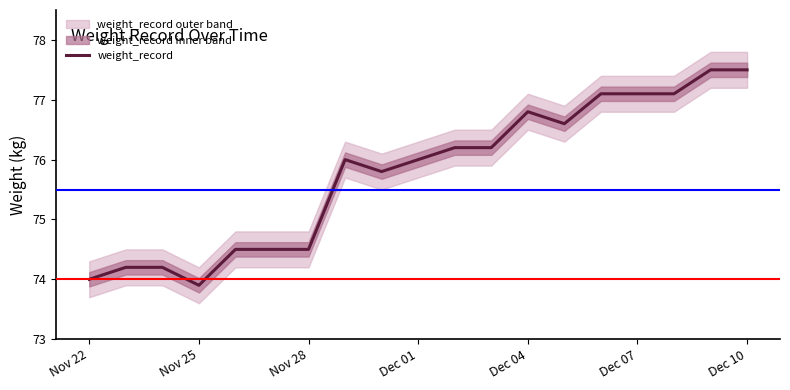

What is the value of the 13th point from the left?

76.8